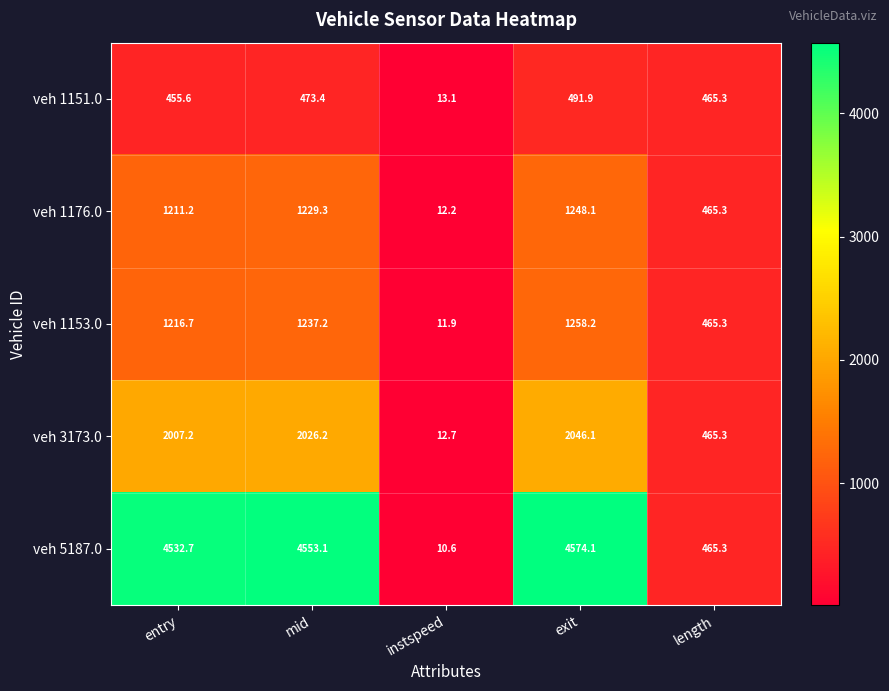

Reading left to right, transcribe all the data shown in this chart.

veh 1151.0: 455.6	473.4	13.1	491.9	465.3
veh 1176.0: 1211.2	1229.3	12.2	1248.1	465.3
veh 1153.0: 1216.7	1237.2	11.9	1258.2	465.3
veh 3173.0: 2007.2	2026.2	12.7	2046.1	465.3
veh 5187.0: 4532.7	4553.1	10.6	4574.1	465.3